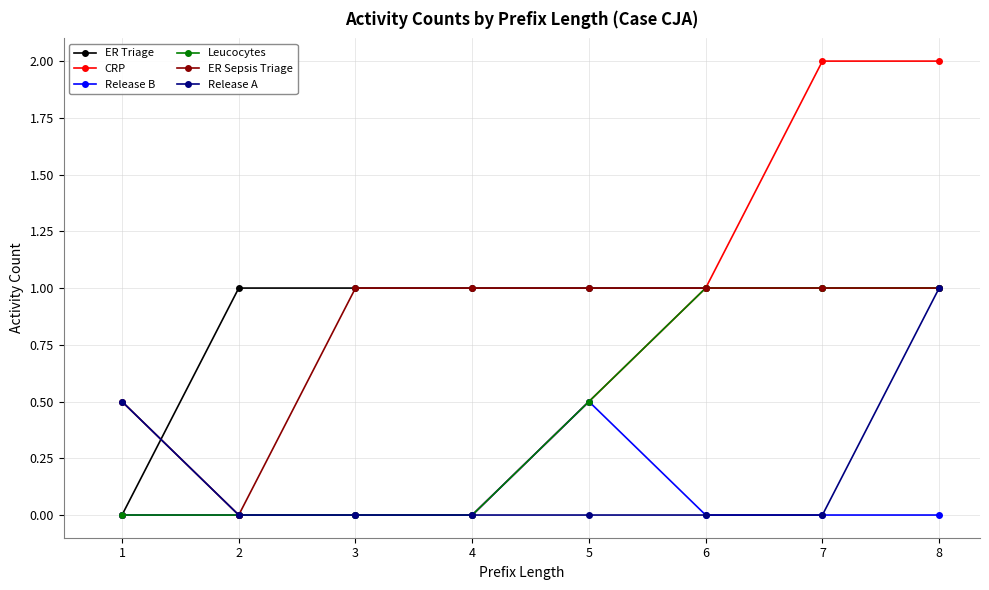

What is the total value across all series at 7?

5.0